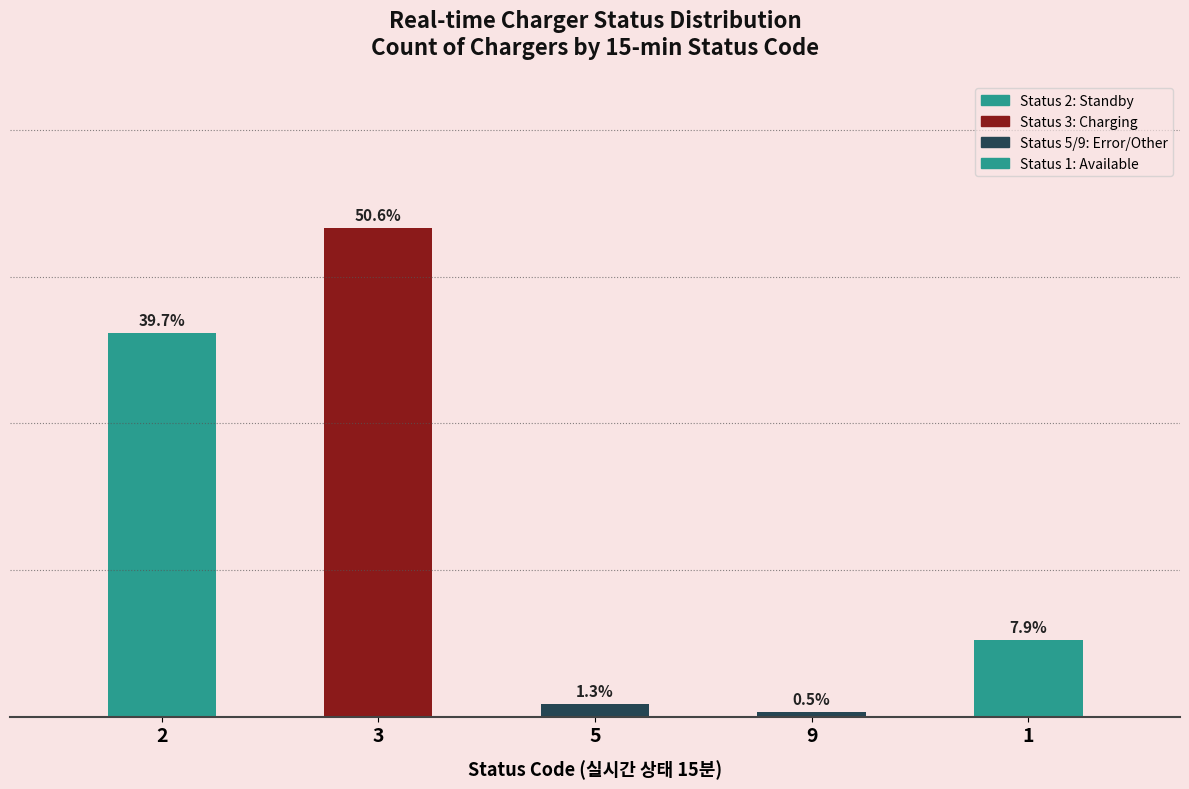

List the series in order of their peak value, lowest first.

Status 9 (Other), Status 5 (Error), Status 1 (Available), Status 2 (Standby), Status 3 (Charging)